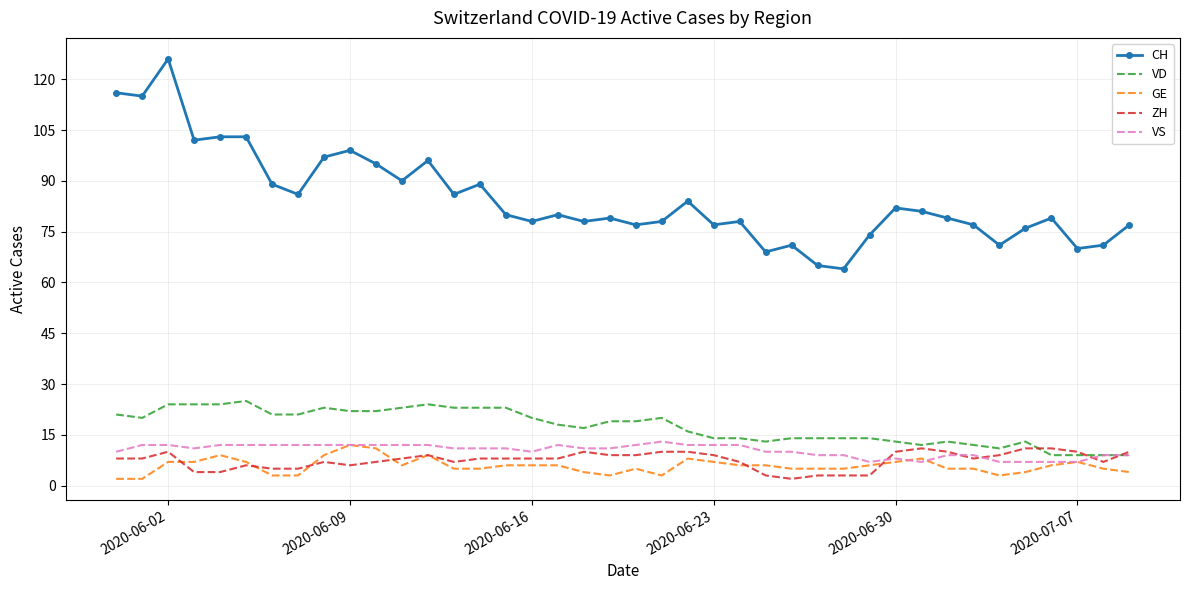

True or false: CH and VS cross at least once.

False